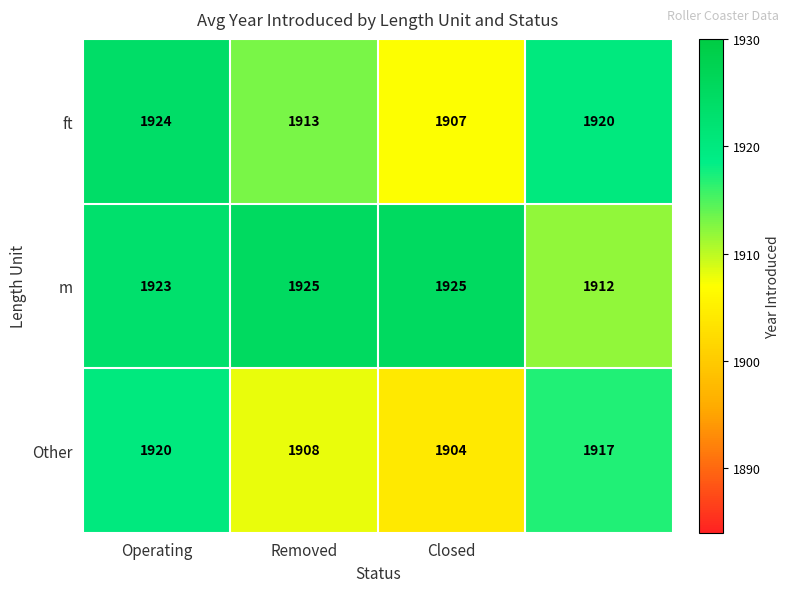

Which series has the largest total across all categories?

m